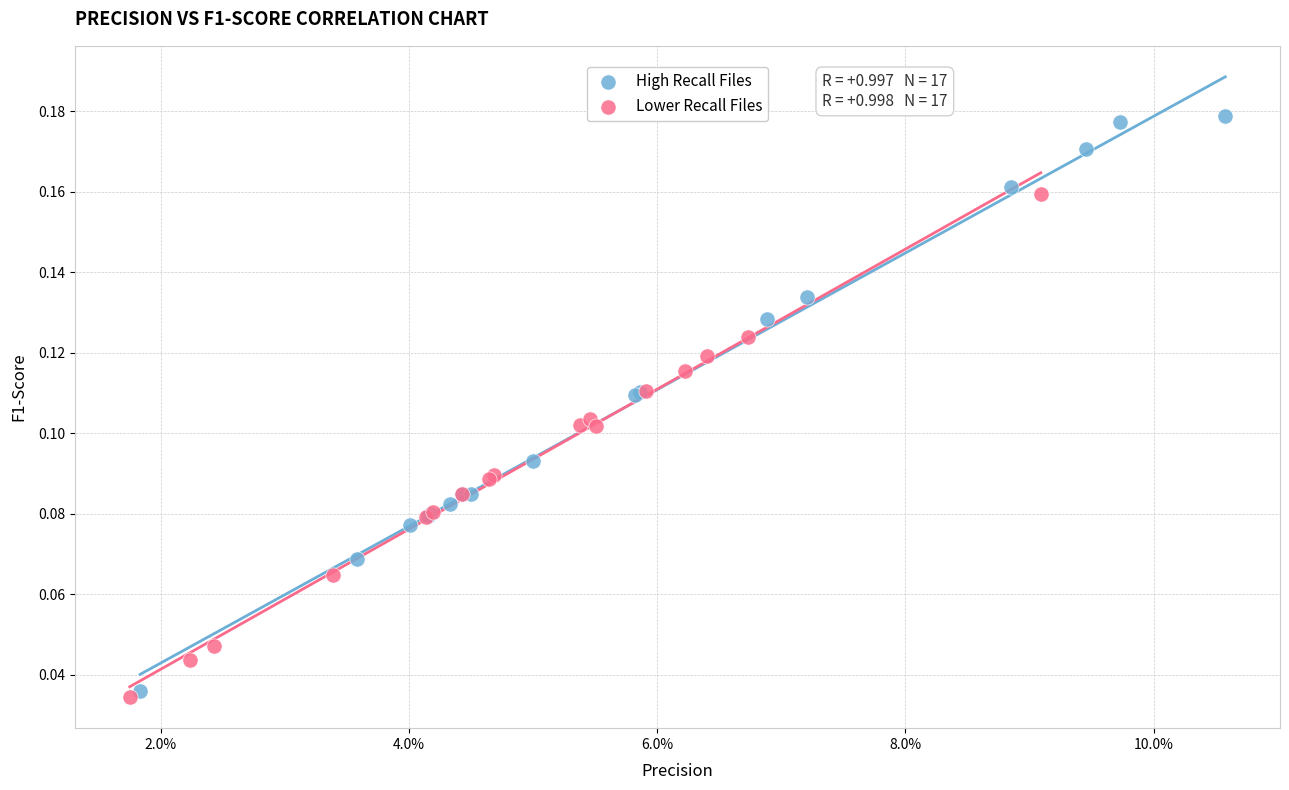

Which series reaches the maximum Y coordinate?

High Recall Files